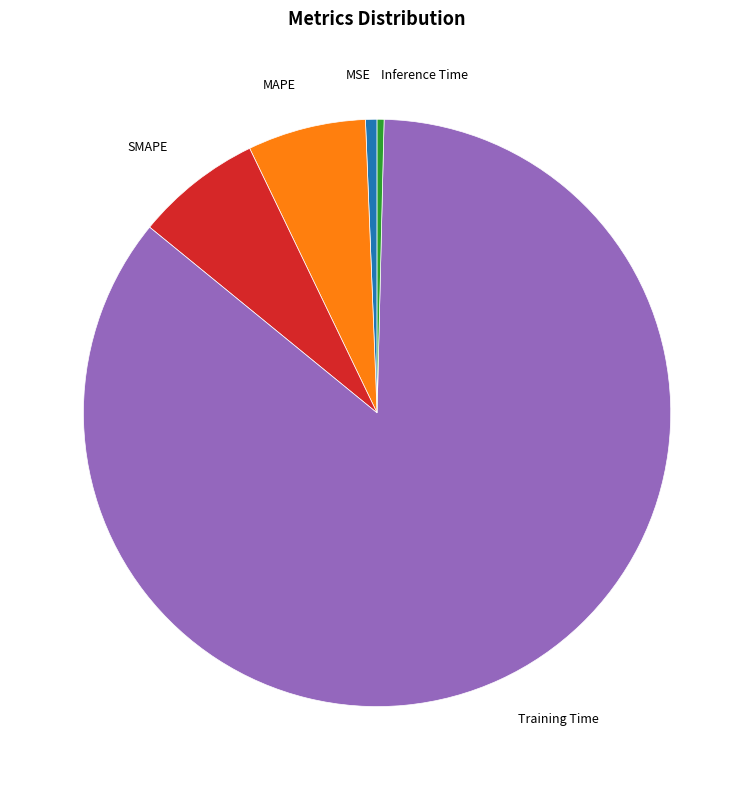

Is there a majority slice in this chart?

Yes